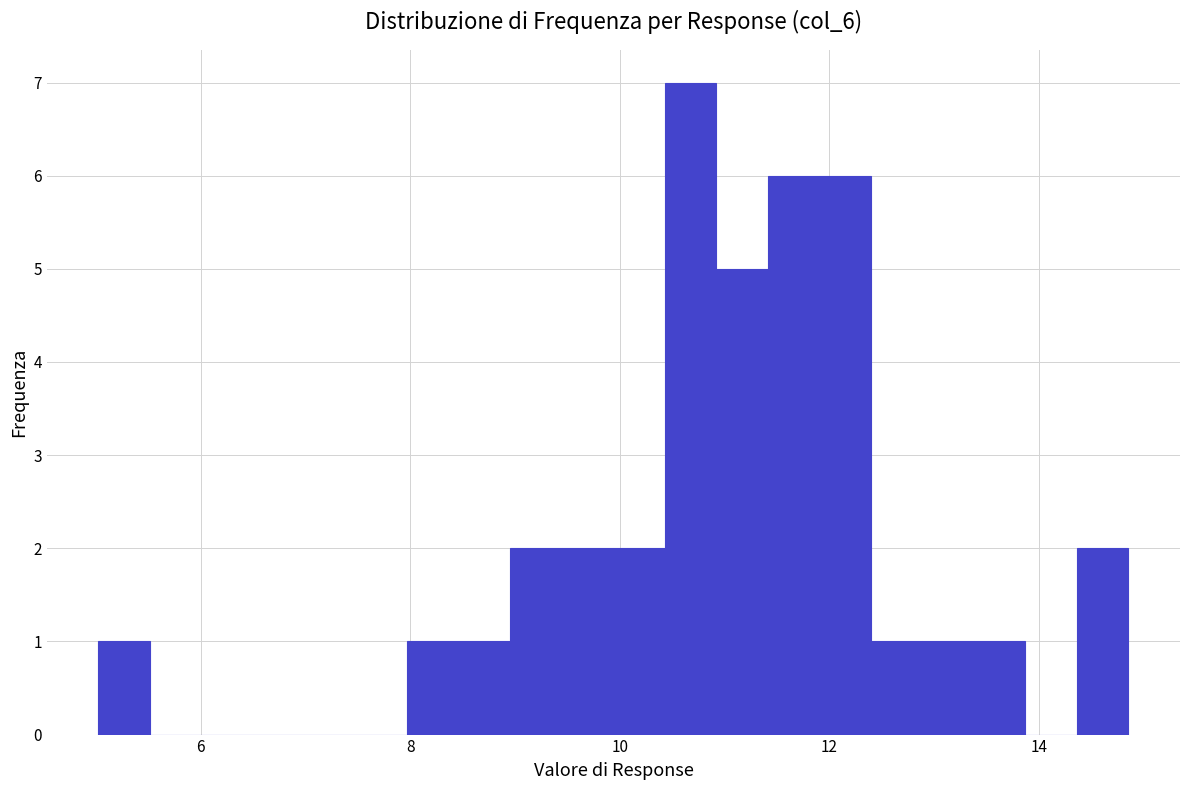

Read against the x-axis, roughly where is the centre of the tallest bar?

10.6